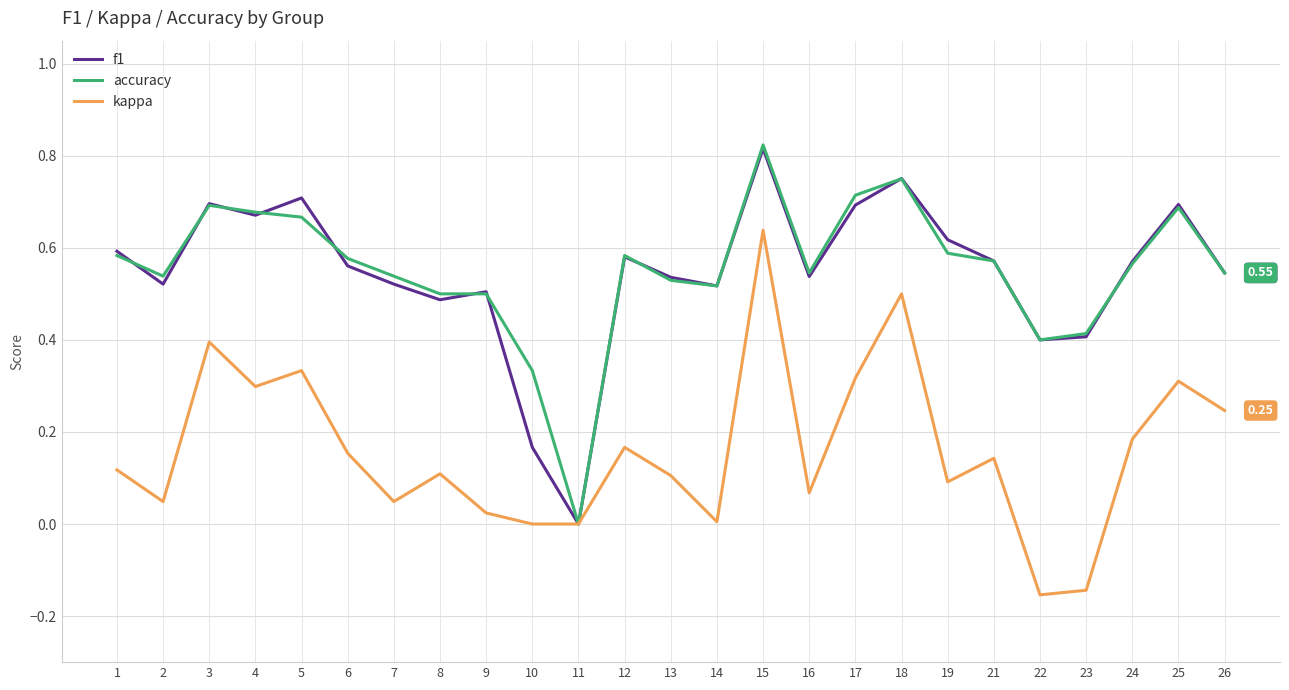

Is the value of kappa at 7 greater than the value of accuracy at 5?

No